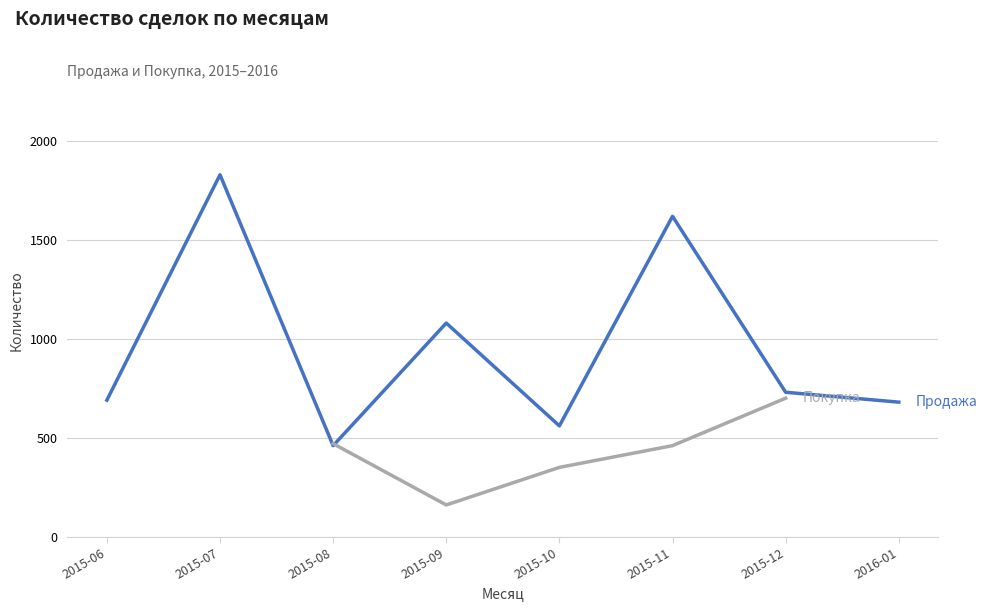

Which series has the largest range (max minus min)?

Продажа